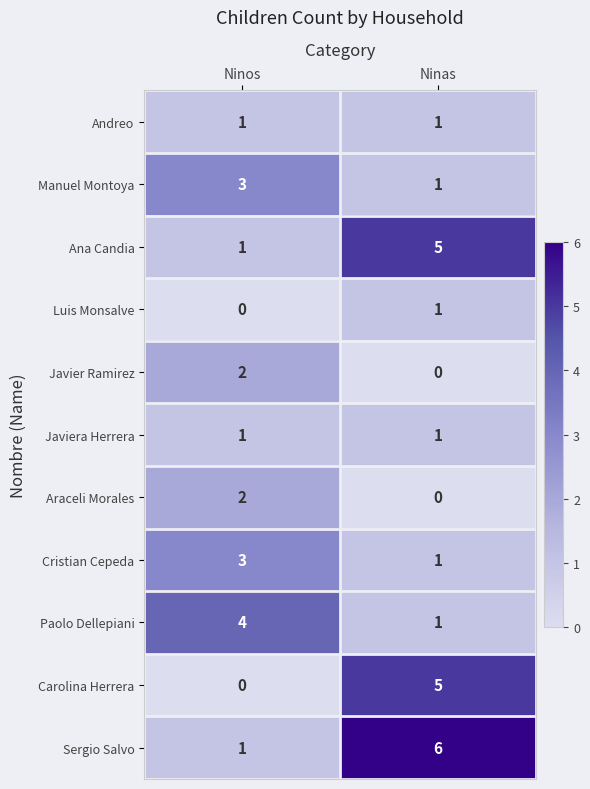

Count the number of data series in this chart.

11